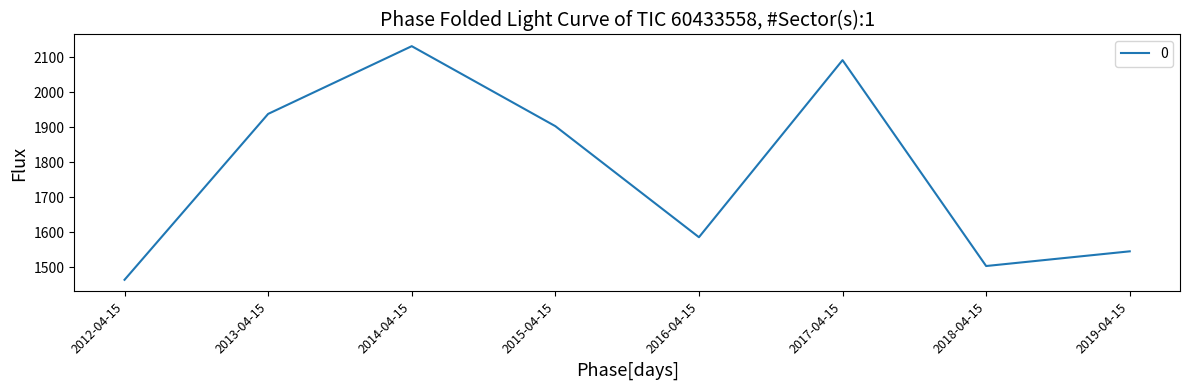

Where is the first local maximum?

2014-04-15